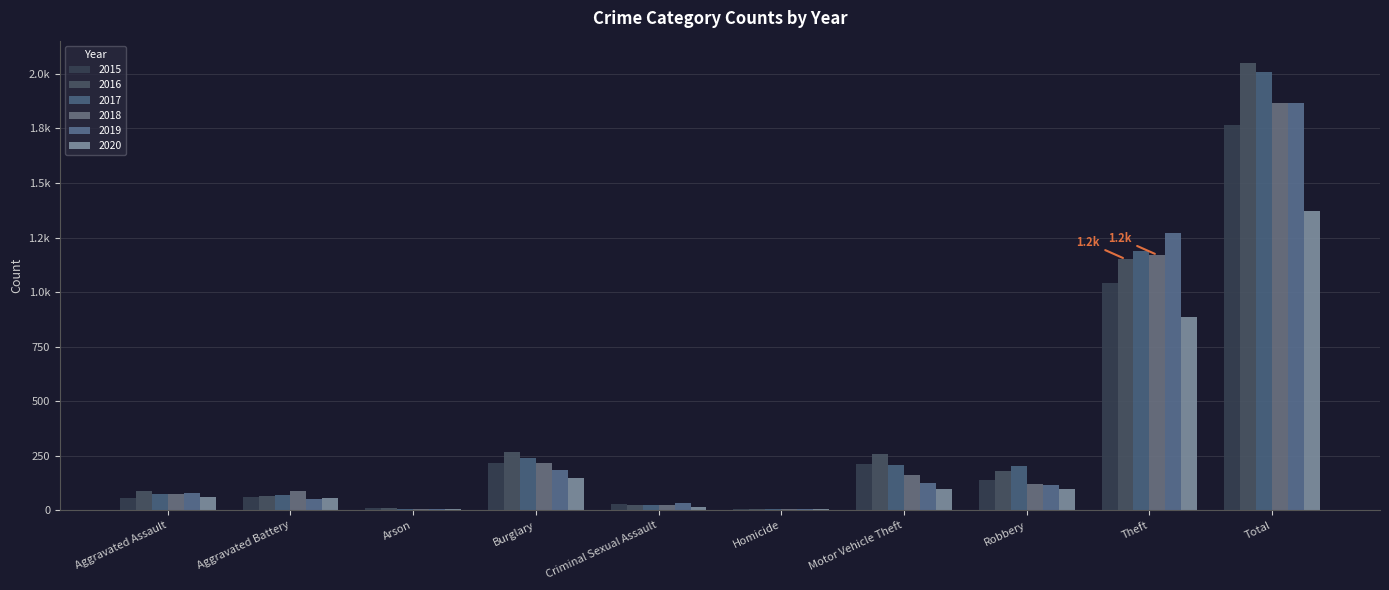

Are the bars grouped side by side (vs. stacked)?

Yes